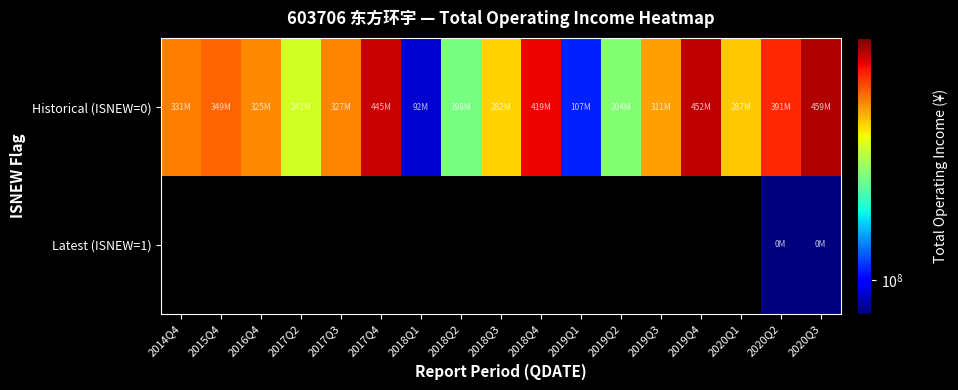

Is the value of Historical (ISNEW=0) at 2018Q3 greater than the value of Latest (ISNEW=1) at 2020Q1?

No